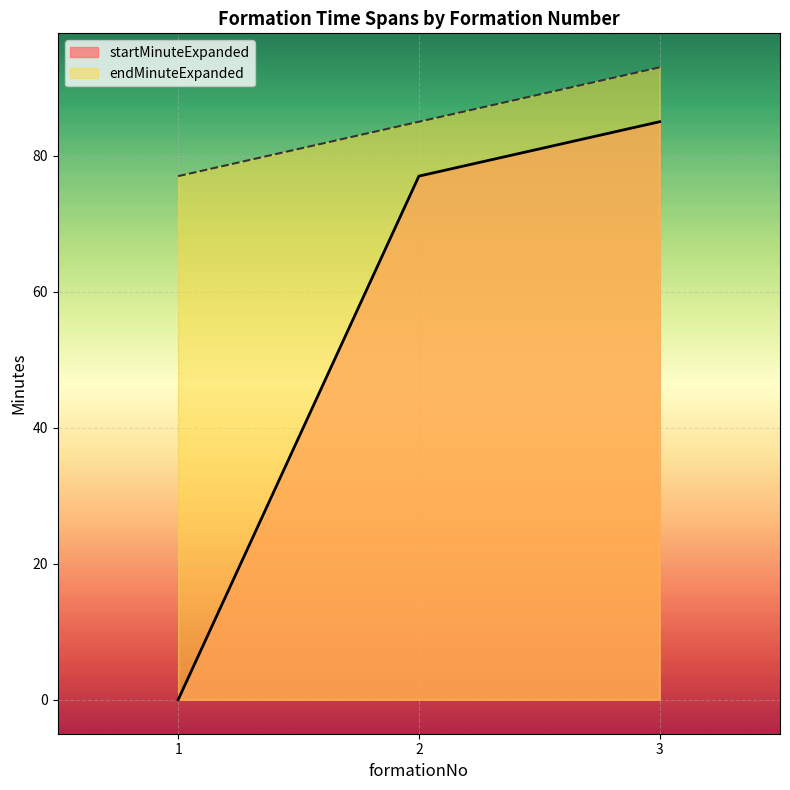

Is it true that startMinuteExpanded equals 85 at 3?

True